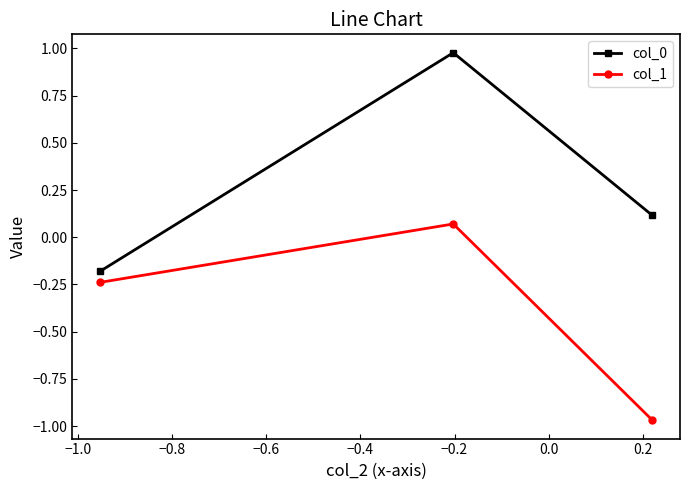

Which series has the largest total across all categories?

col_0